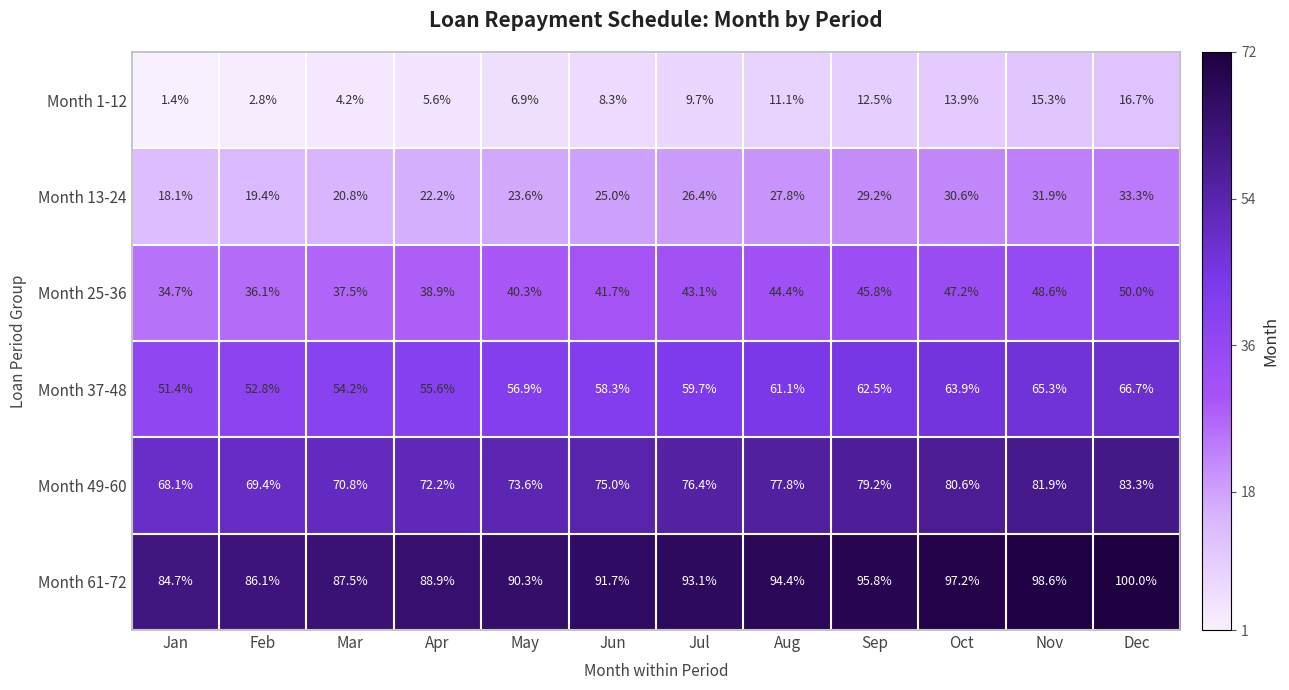

What is the difference between the second highest and second lowest values in the Month 61-72 series?

12.5